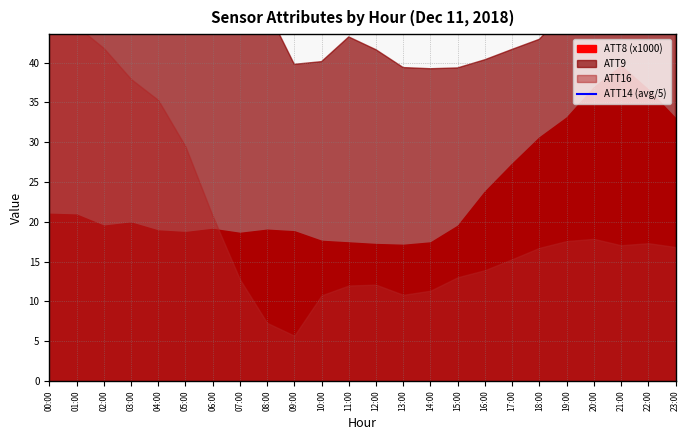

What is the sum of the values at 19:00 and 22:00?

103.2